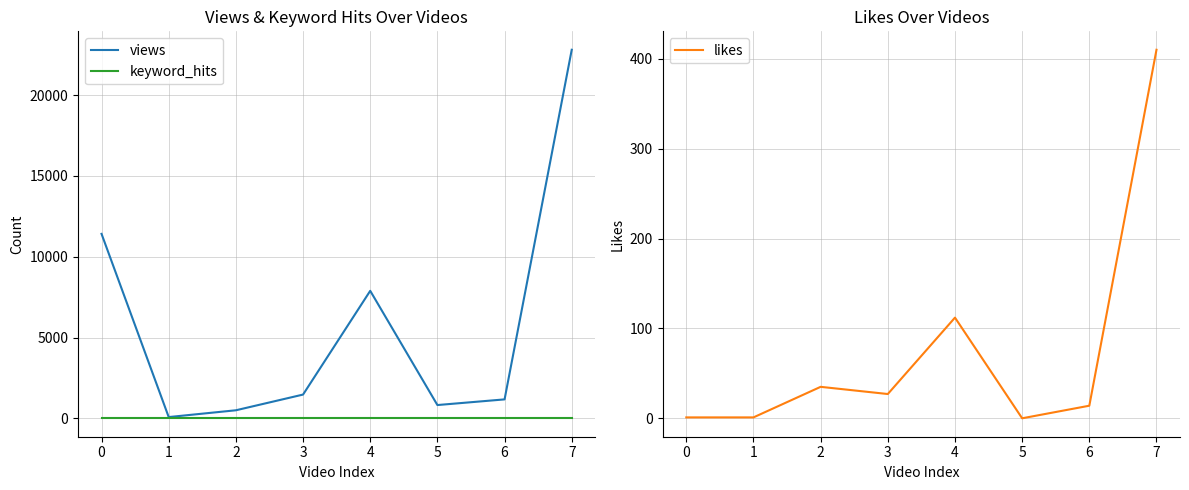

What is the value of the keyword_hits point at the 4th from the left?

2